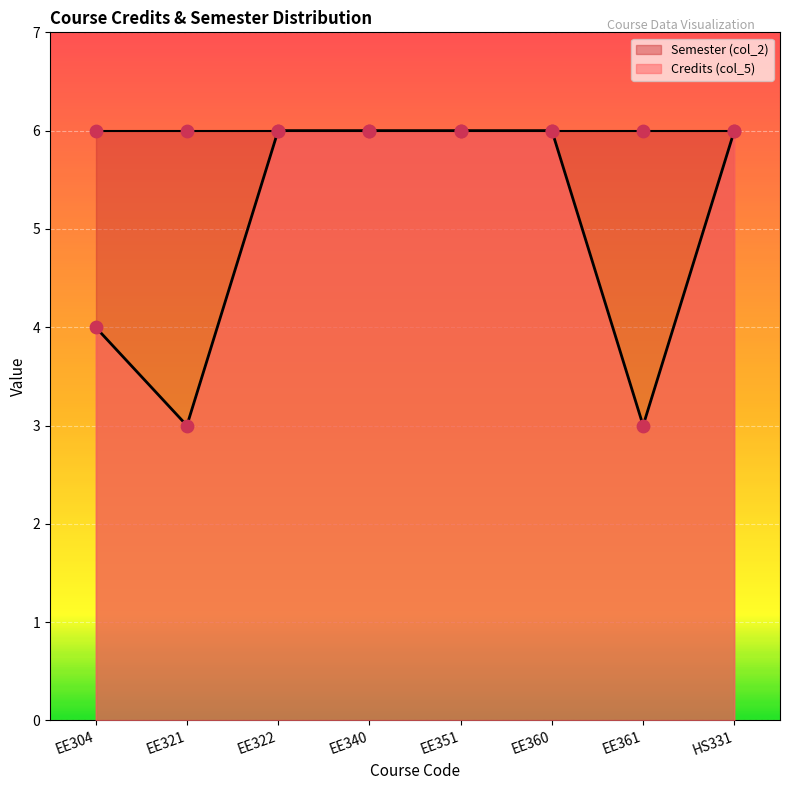

Between EE340 and EE304, which is larger?

EE340